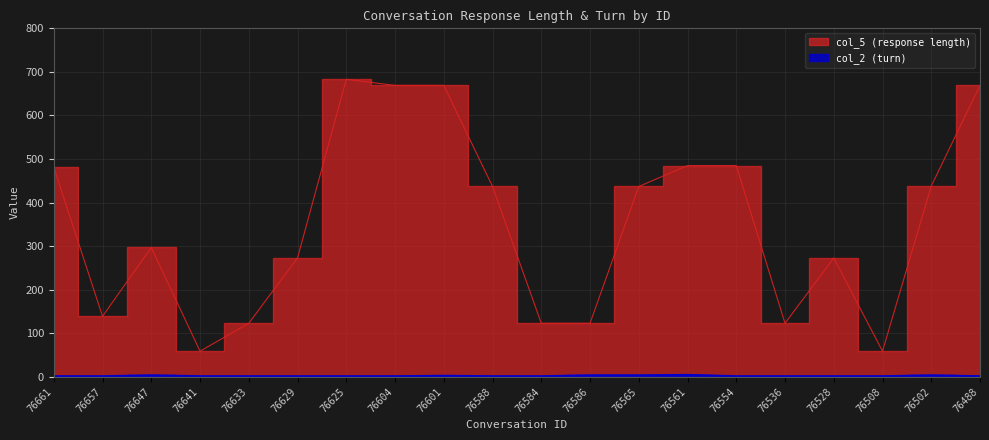

How many data points in col_5 (response length) are less than 437?

10